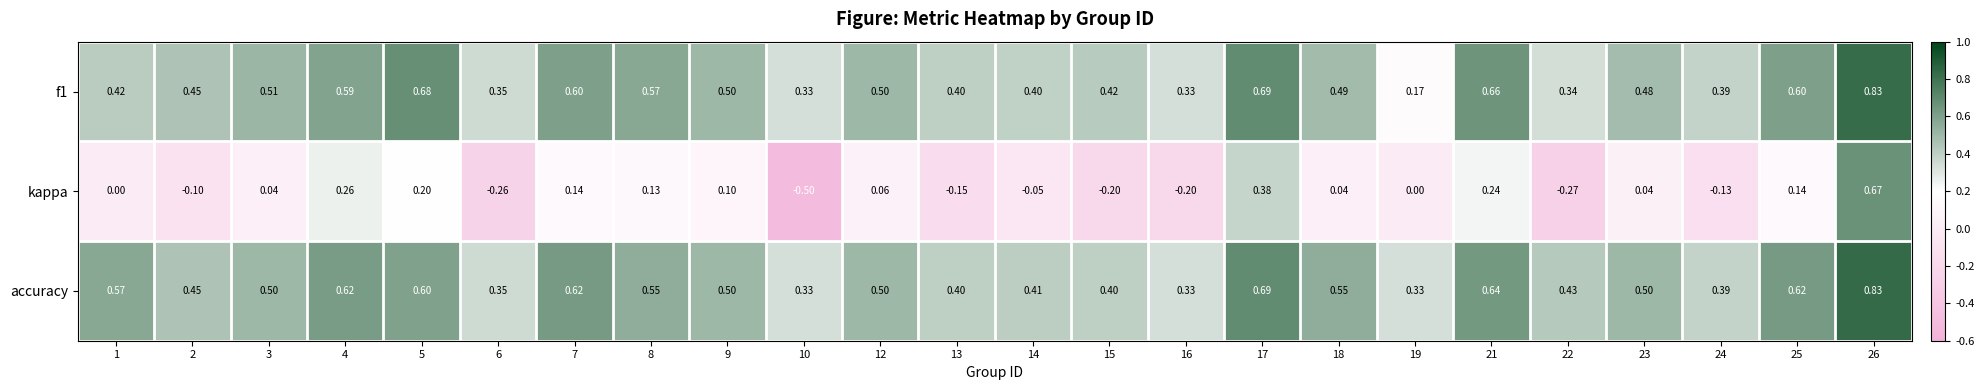

Is the value of kappa at 7 greater than the value of accuracy at 14?

No